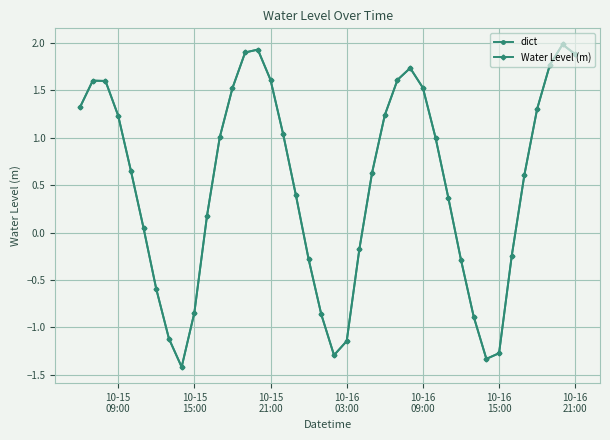

Does the chart have visible grid lines?

Yes